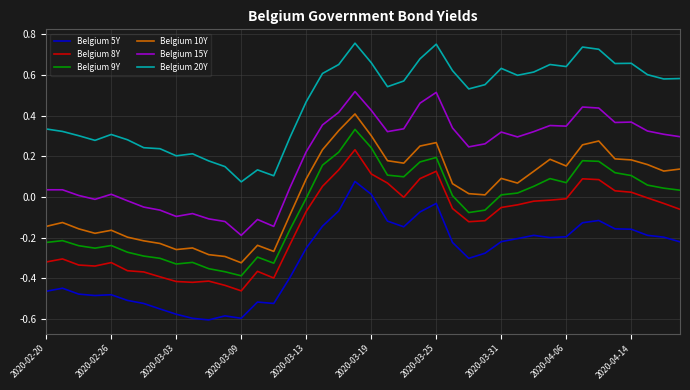

Which series has the largest total across all categories?

Belgium 20Y